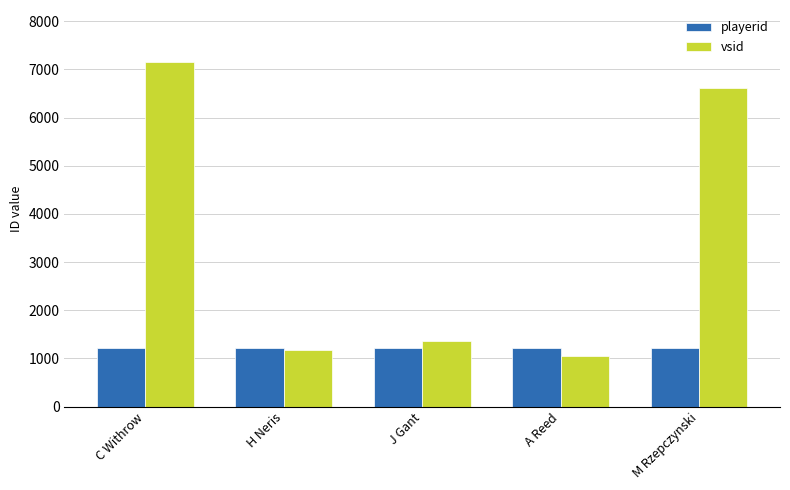

Is the value of playerid at A Reed greater than the value of vsid at A Reed?

Yes